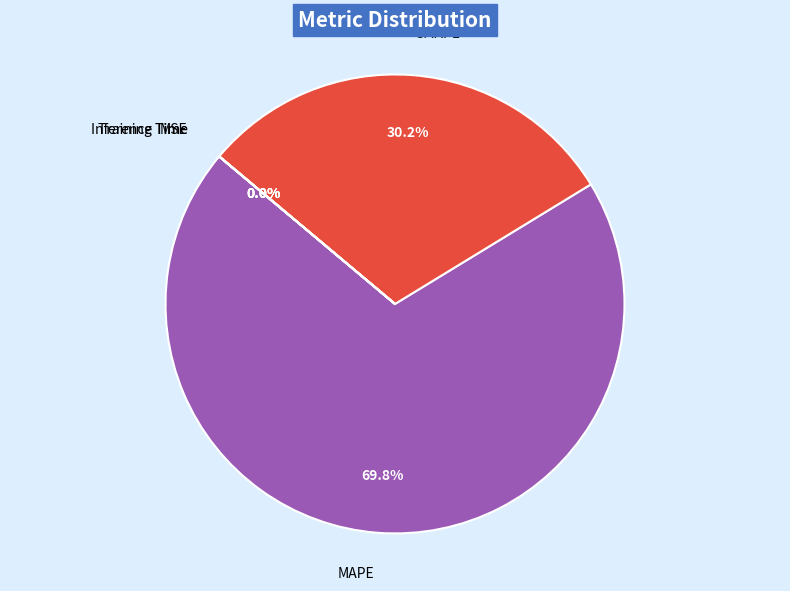

The SMAPE slice represents 30% of the pie. True or false?

True